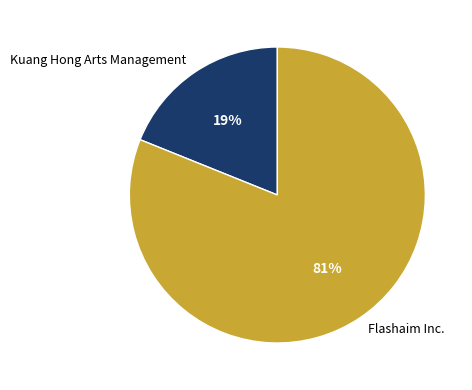

How many segments does this pie chart have?

2